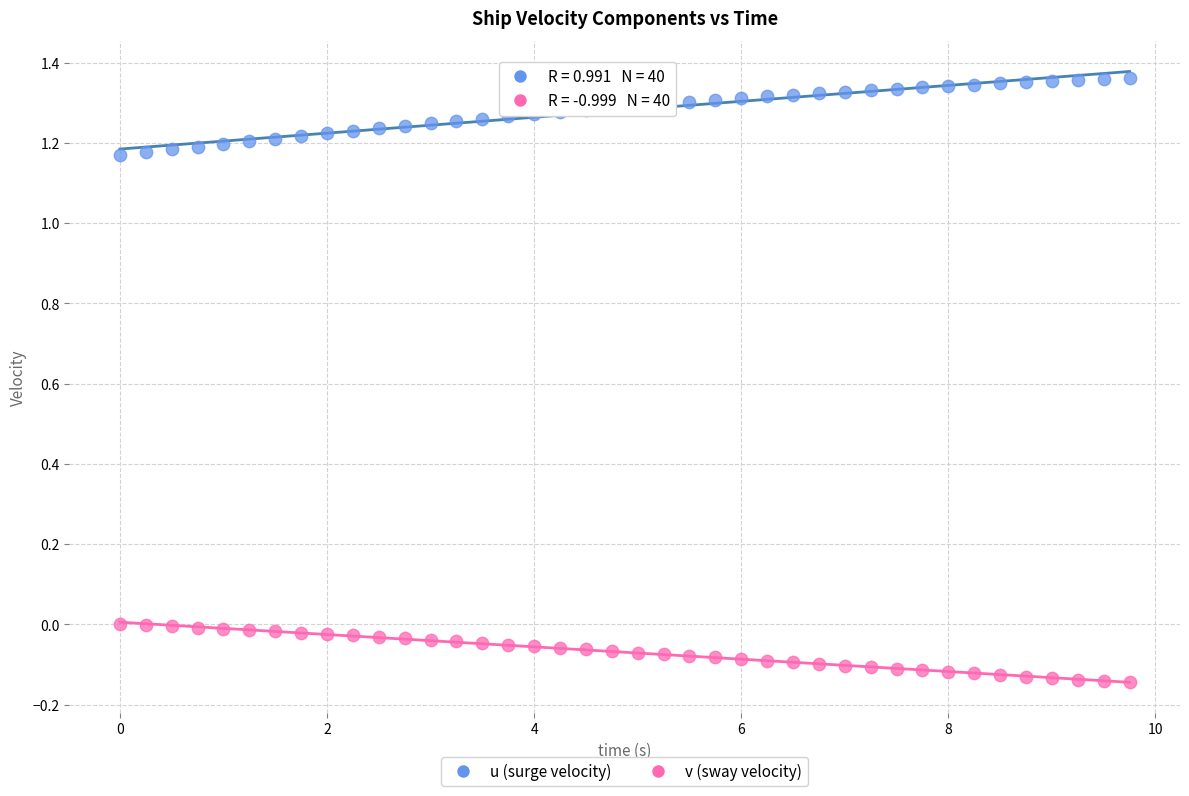

Which series reaches the minimum Y coordinate?

v (sway velocity)